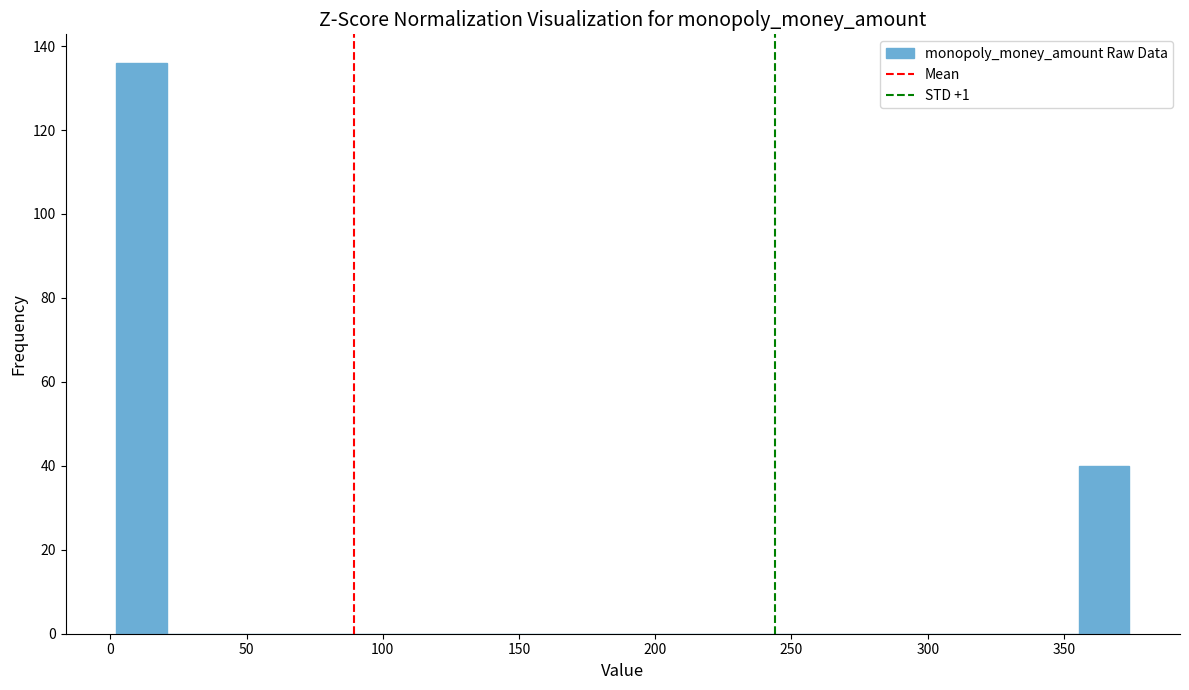

Read against the x-axis, roughly where is the centre of the tallest bar?

10